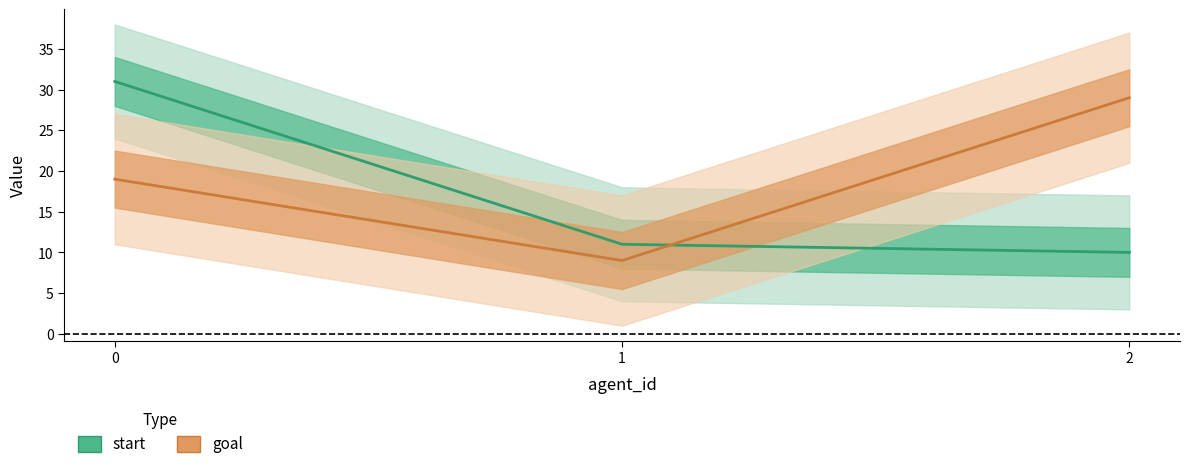

The goal series shows 33 at 0. True or false?

False